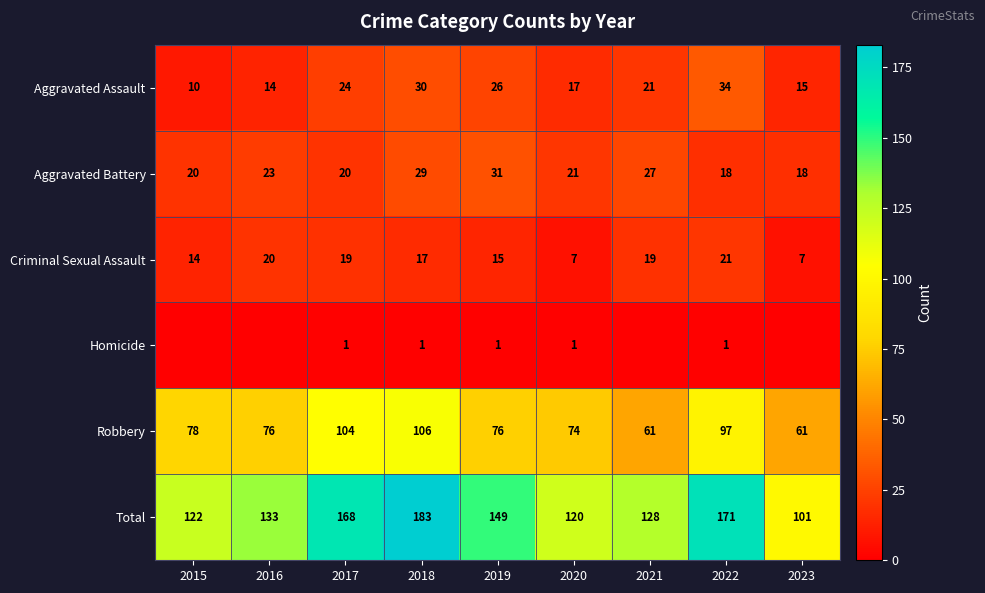

What is the highest value of the Total series?

183